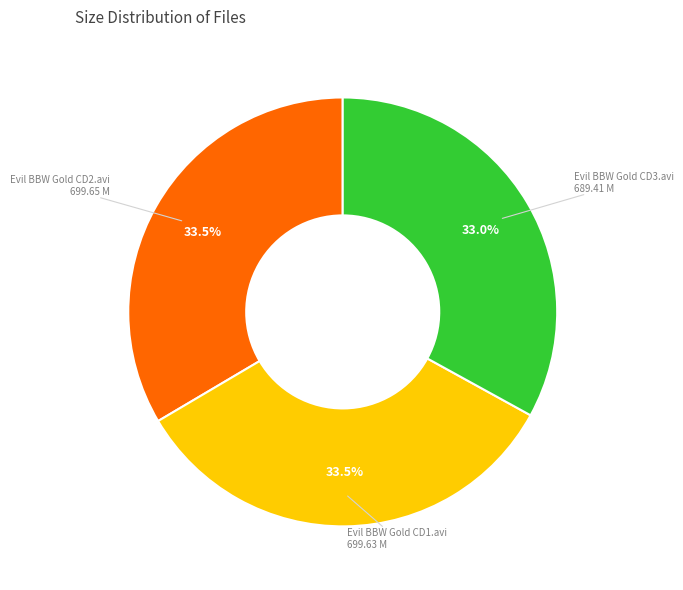

What portion of the pie excludes Evil BBW Gold CD2.avi?

66.5%